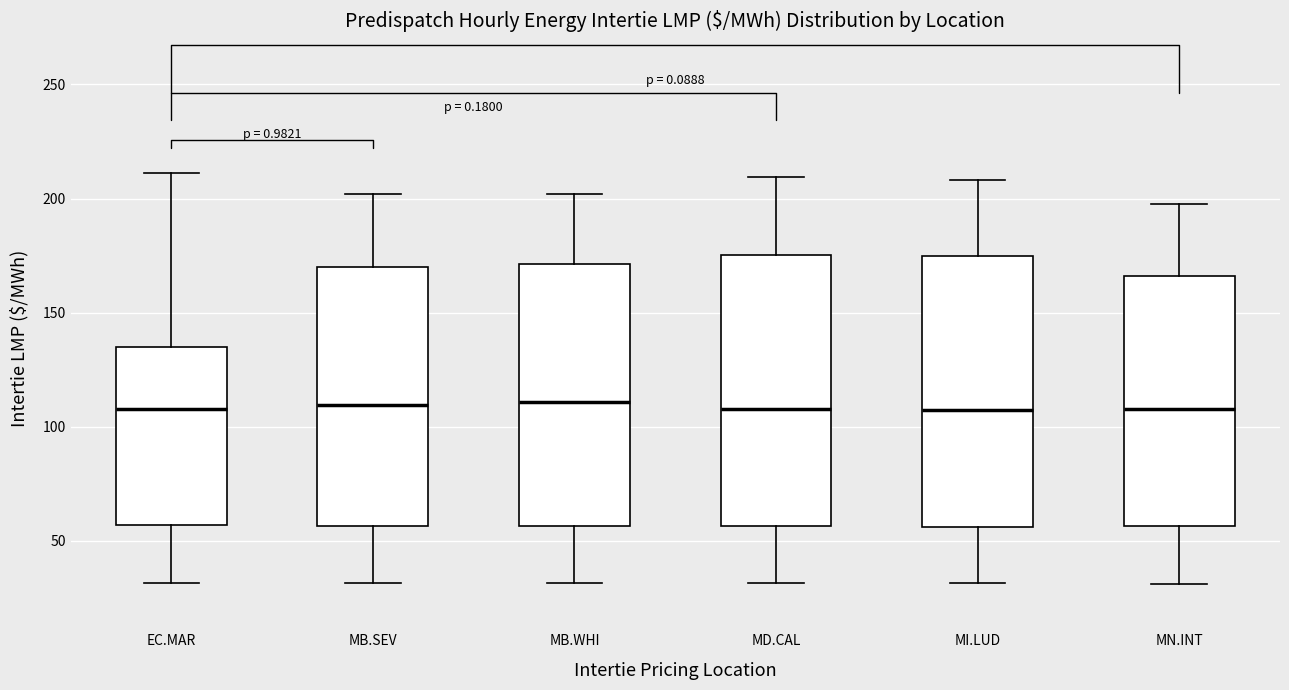

Reading left to right, transcribe this box plot: for each box, give where its median line is, the range the box spans, and where its two whiskers end, as read against the y-axis. The values are not printed on the chart, so give them approximately, as read against the axis.

EC.MAR: median 110, box 55 to 135, whiskers 30 to 210
MB.SEV: median 110, box 55 to 170, whiskers 30 to 200
MB.WHI: median 110, box 55 to 170, whiskers 30 to 200
MD.CAL: median 110, box 55 to 175, whiskers 30 to 210
MI.LUD: median 105, box 55 to 175, whiskers 30 to 210
MN.INT: median 110, box 55 to 165, whiskers 30 to 200